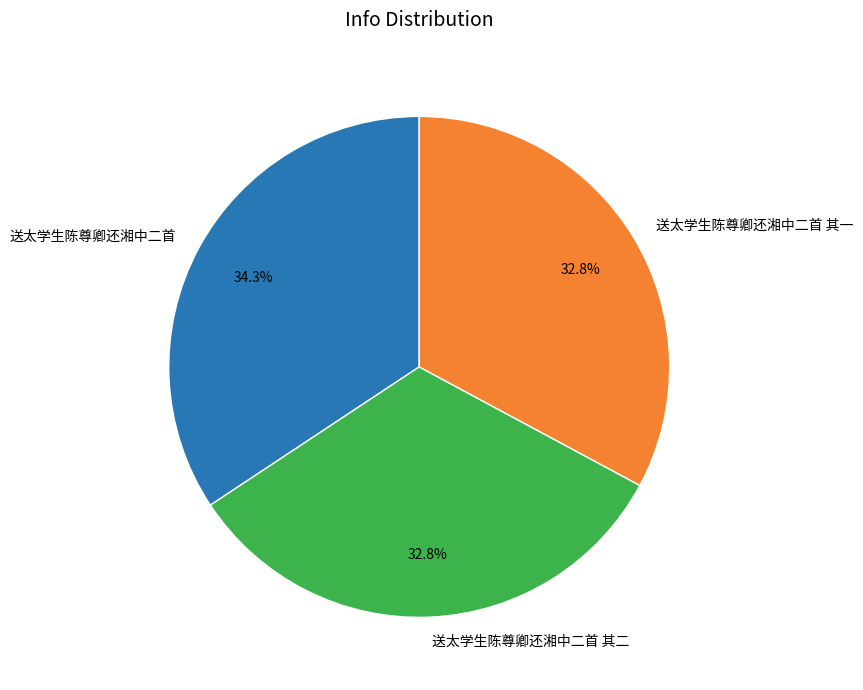

Count the number of slices in the pie.

3